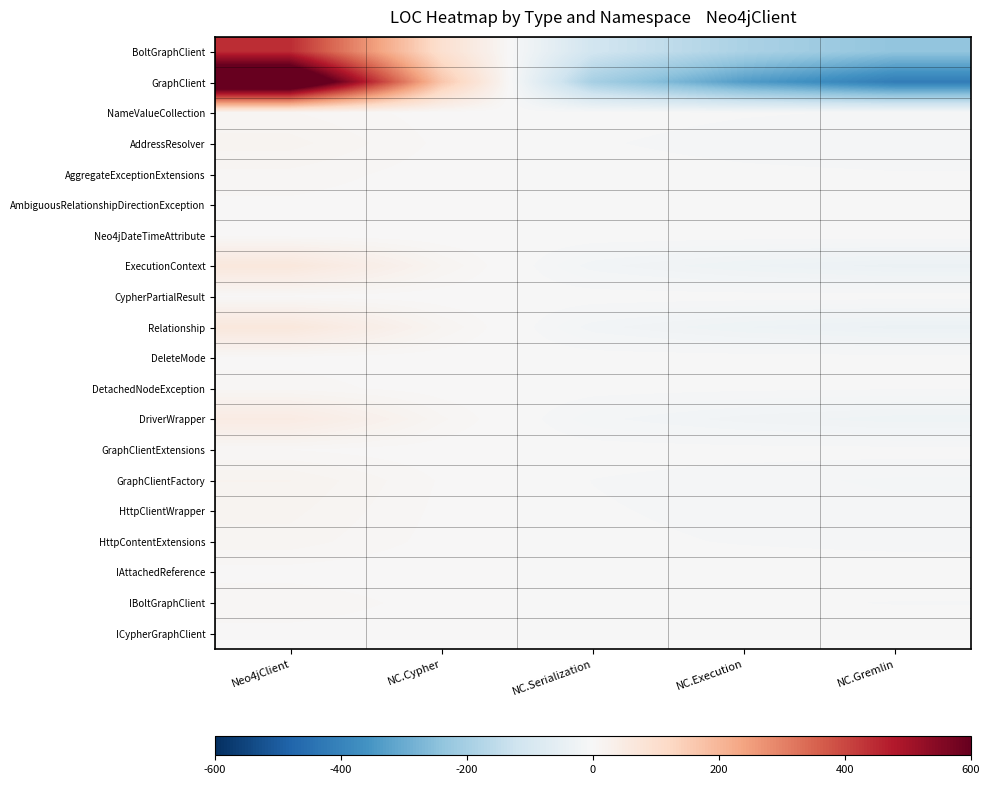

At which category is the sum across all series the highest?

Neo4jClient